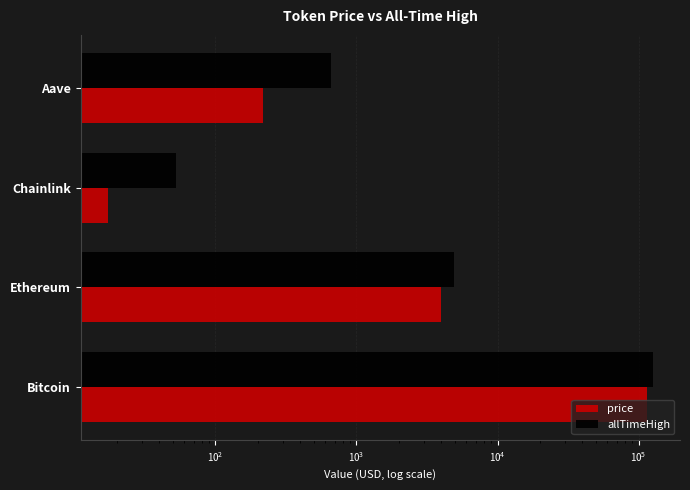

Which series changed the most between Bitcoin and Aave?

allTimeHigh